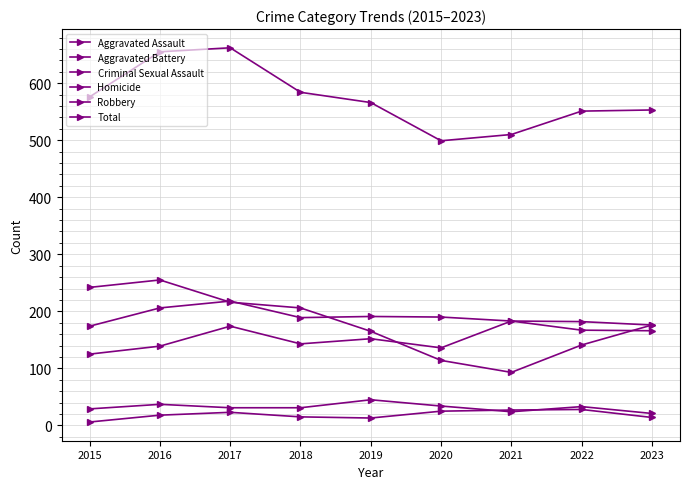

How many data points in Aggravated Battery are less than 189?

4